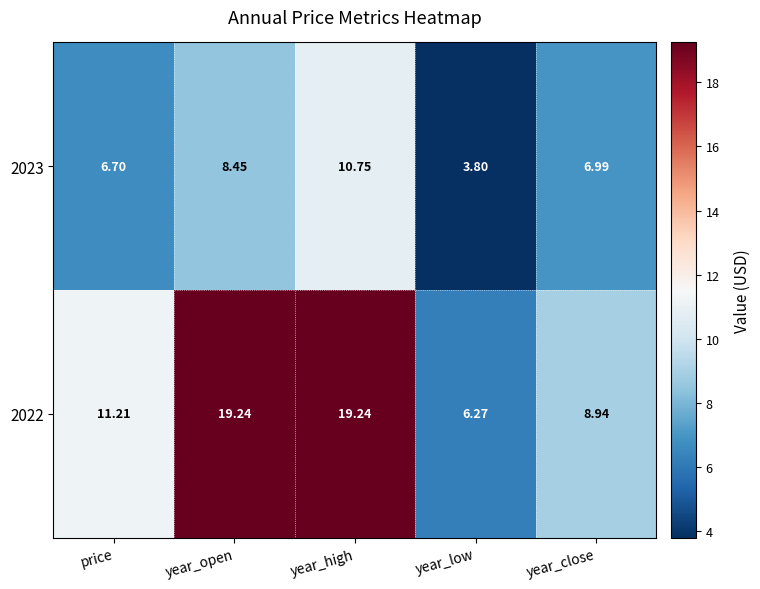

Is the value of 2023 at year_low greater than the value of 2022 at year_high?

No